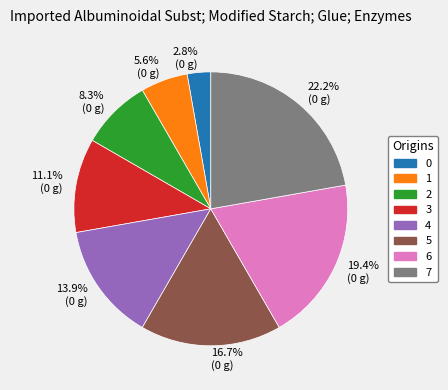

Is it true that 4 is 14% of the pie?

True